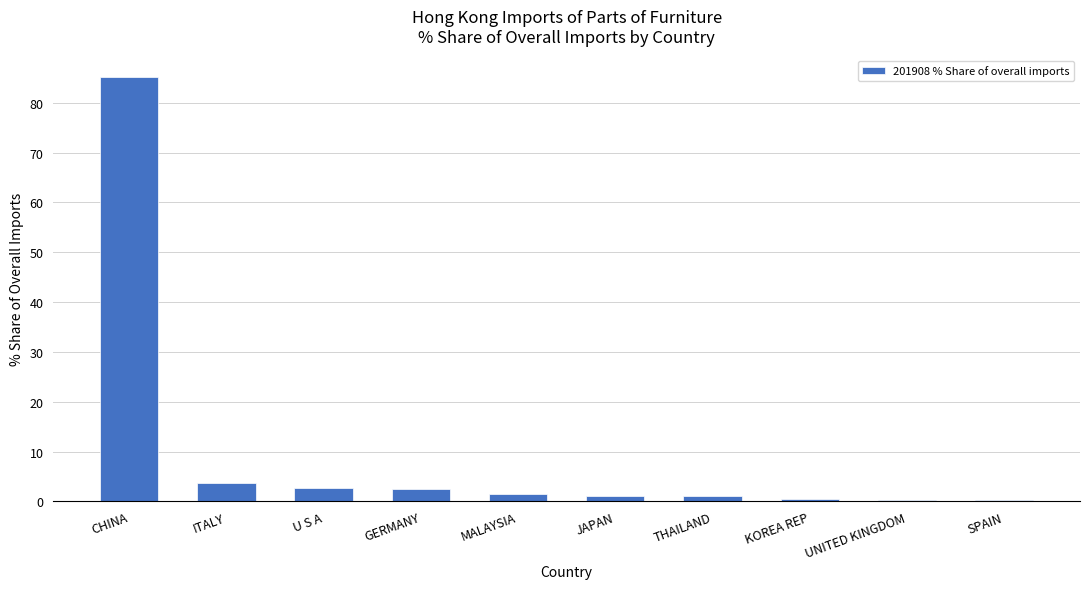

What is the approximate value at ITALY?

3.6